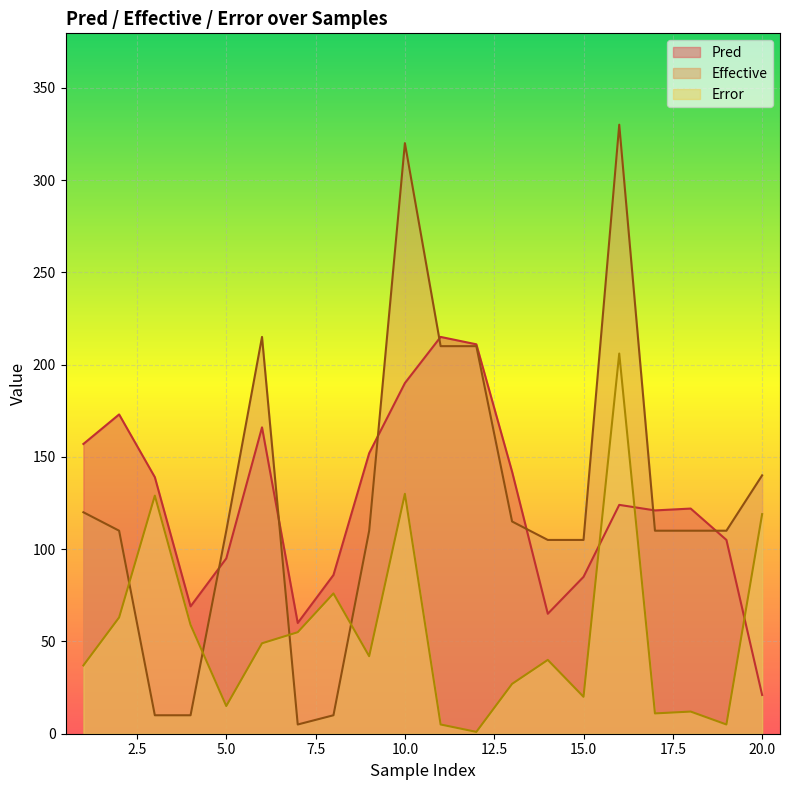

What is the difference between the maximum and second lowest values in the Error series?

201